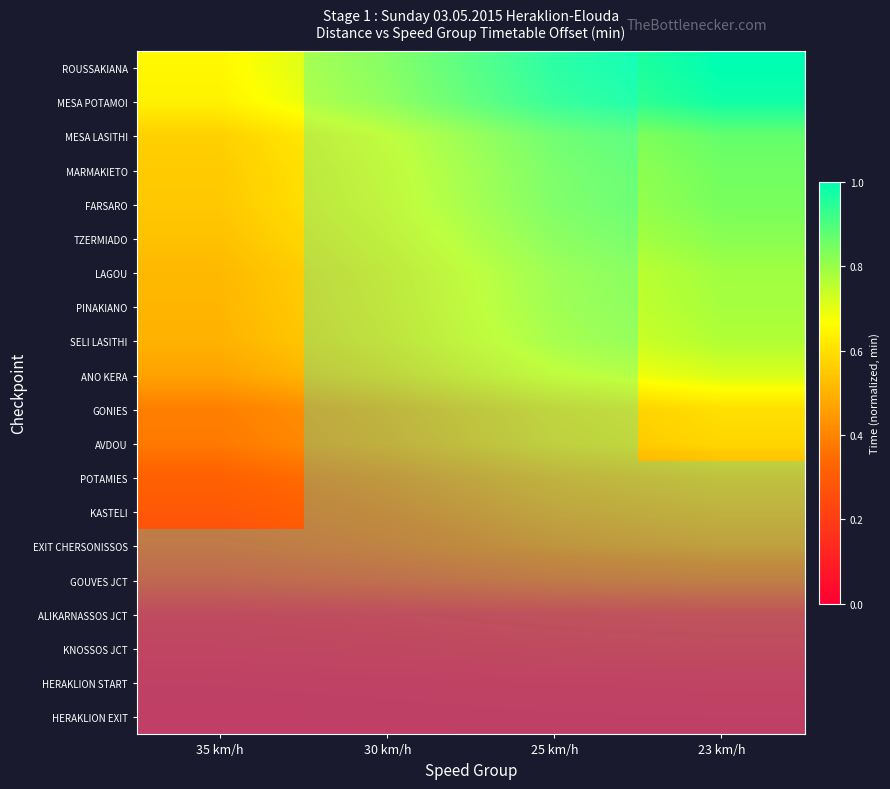

Reading left to right, what are all the values shown in this chart?

HERAKLION EXIT: 35 km/h=0.0	30 km/h=0.0	25 km/h=0.0	23 km/h=0.0
HERAKLION START: 35 km/h=0.0	30 km/h=0.0	25 km/h=0.0	23 km/h=0.0
KNOSSOS JCT: 35 km/h=0.0	30 km/h=0.0	25 km/h=0.1	23 km/h=0.1
ALIKARNASSOS JCT: 35 km/h=0.1	30 km/h=0.1	25 km/h=0.1	23 km/h=0.1
GOUVES JCT: 35 km/h=0.2	30 km/h=0.2	25 km/h=0.3	23 km/h=0.3
EXIT CHERSONISSOS: 35 km/h=0.3	30 km/h=0.3	25 km/h=0.4	23 km/h=0.4
KASTELI: 35 km/h=0.3	30 km/h=0.3	25 km/h=0.4	23 km/h=0.4
POTAMIES: 35 km/h=0.3	30 km/h=0.4	25 km/h=0.4	23 km/h=0.5
AVDOU: 35 km/h=0.4	30 km/h=0.4	25 km/h=0.5	23 km/h=0.6
GONIES: 35 km/h=0.4	30 km/h=0.5	25 km/h=0.5	23 km/h=0.6
ANO KERA: 35 km/h=0.5	30 km/h=0.5	25 km/h=0.7	23 km/h=0.7
SELI LASITHI: 35 km/h=0.5	30 km/h=0.6	25 km/h=0.7	23 km/h=0.8
PINAKIANO: 35 km/h=0.5	30 km/h=0.6	25 km/h=0.7	23 km/h=0.8
LAGOU: 35 km/h=0.5	30 km/h=0.6	25 km/h=0.7	23 km/h=0.8
TZERMIADO: 35 km/h=0.5	30 km/h=0.6	25 km/h=0.8	23 km/h=0.8
FARSARO: 35 km/h=0.5	30 km/h=0.6	25 km/h=0.8	23 km/h=0.8
MARMAKIETO: 35 km/h=0.6	30 km/h=0.6	25 km/h=0.8	23 km/h=0.9
MESA LASITHI: 35 km/h=0.6	30 km/h=0.7	25 km/h=0.8	23 km/h=0.9
MESA POTAMOI: 35 km/h=0.6	30 km/h=0.7	25 km/h=0.9	23 km/h=1.0
ROUSSAKIANA: 35 km/h=0.7	30 km/h=0.8	25 km/h=0.9	23 km/h=1.0